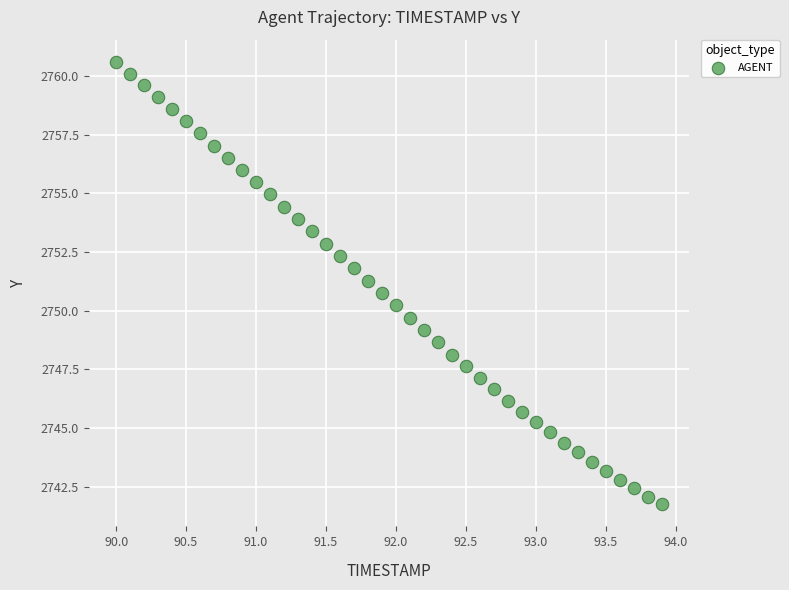

What is the range of X values (max minus min)?

3.9